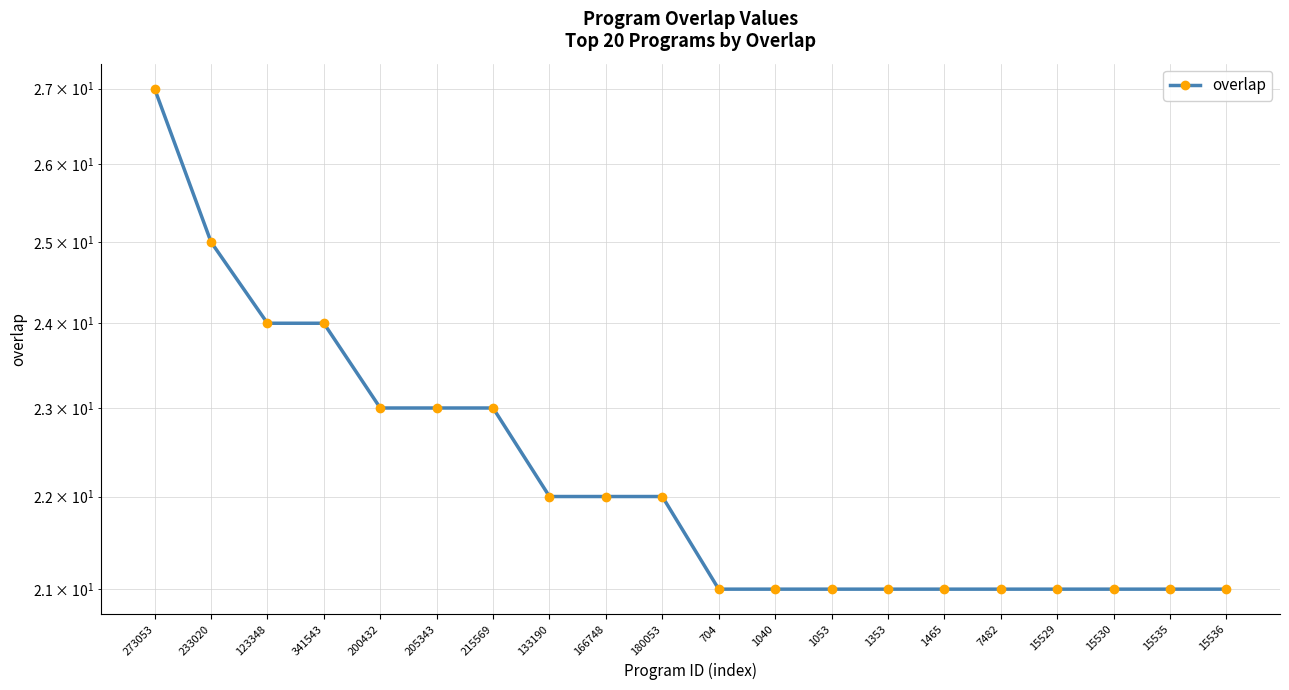

The value at 1465 is 21. True or false?

True